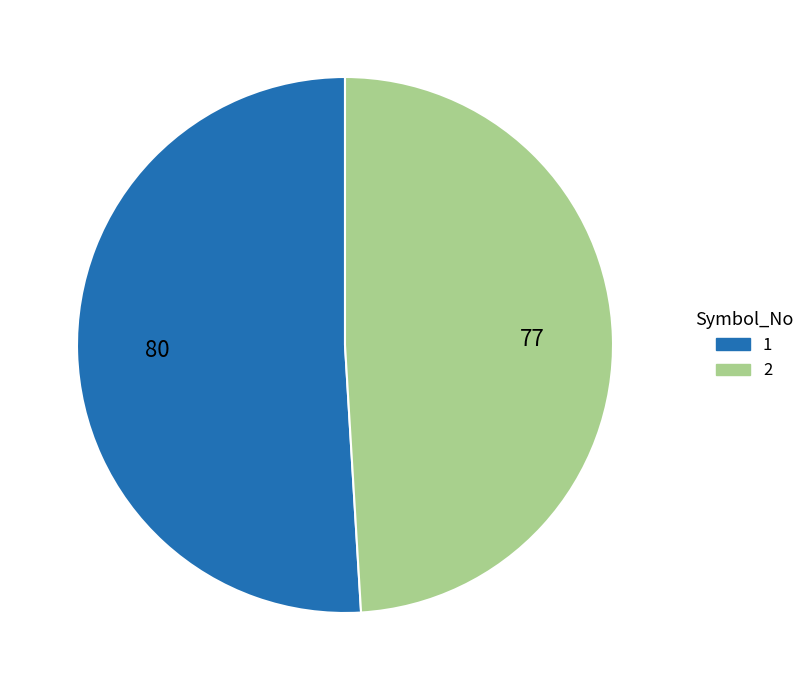

Is the sum of 2 and 1 greater than half?

Yes